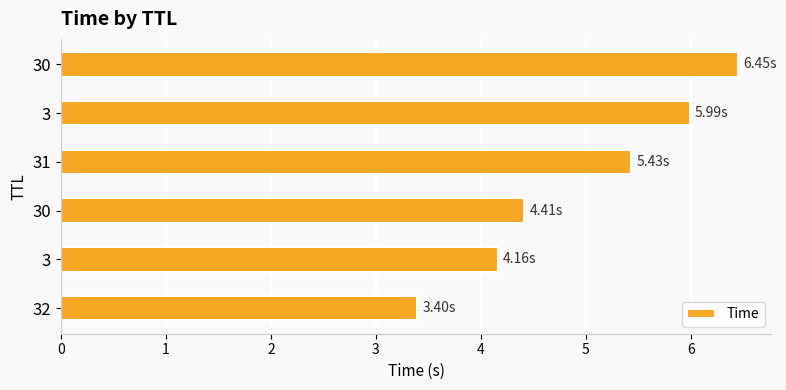

How many values are below 5?

3